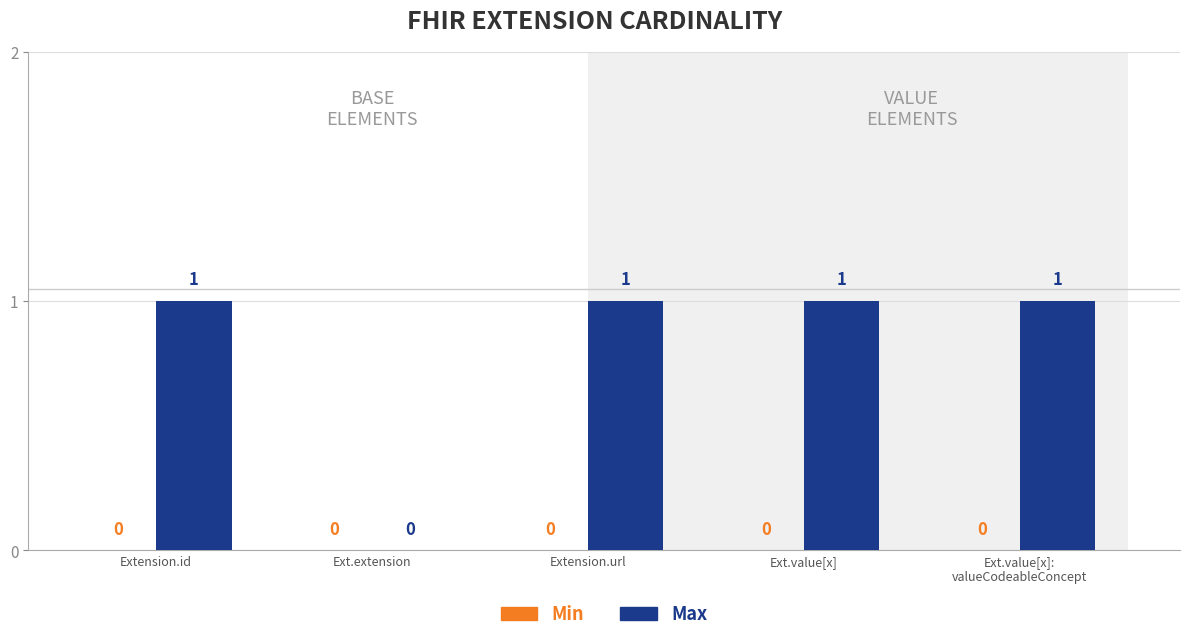

What is the sum of all values?

4